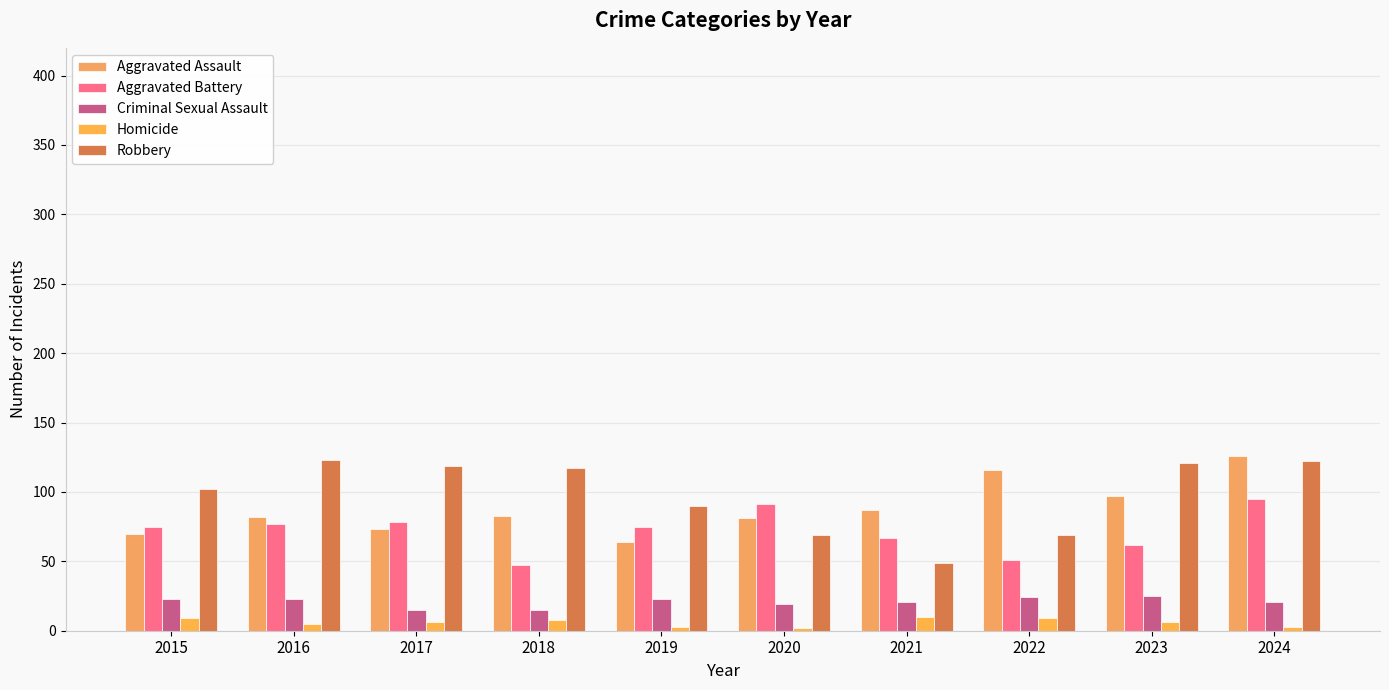

What is the average value of the Criminal Sexual Assault series?

21